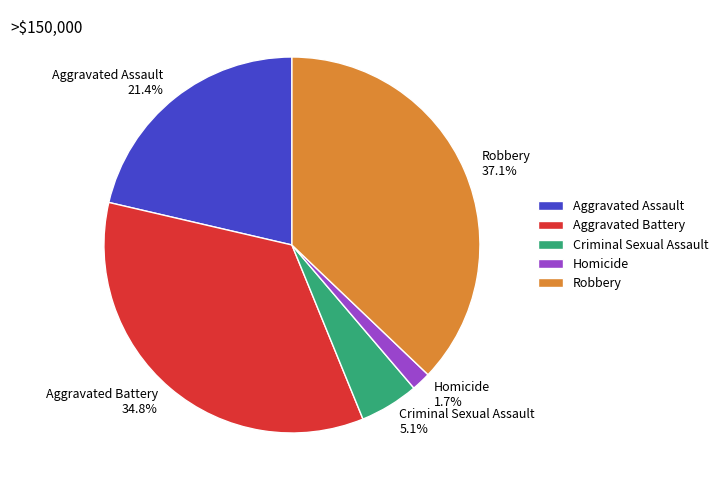

Is it true that Aggravated Assault is 21% of the pie?

True